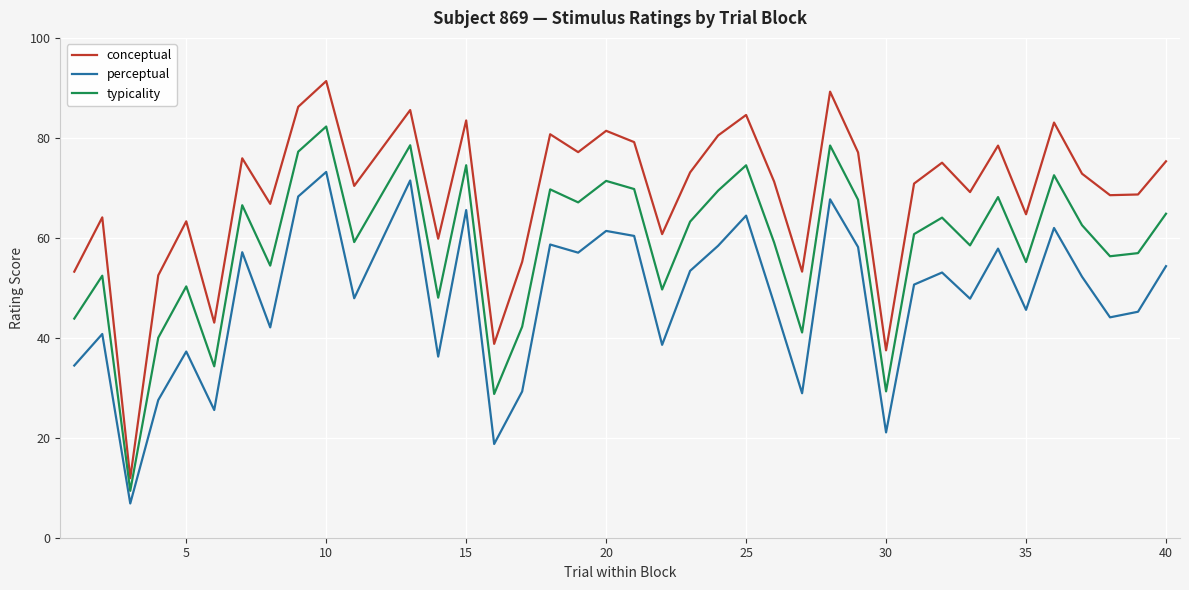

Rank the series by their average value, from lowest to highest.

perceptual, typicality, conceptual